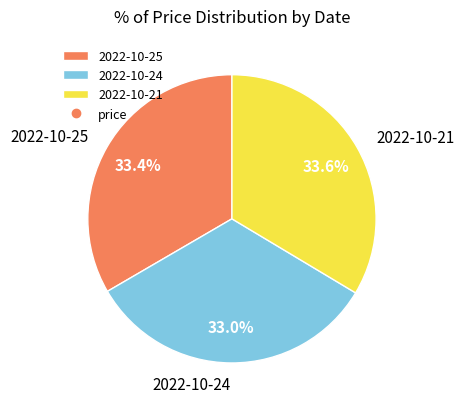

To the nearest percent, what is the difference between the largest and smallest slice percentages?

1%